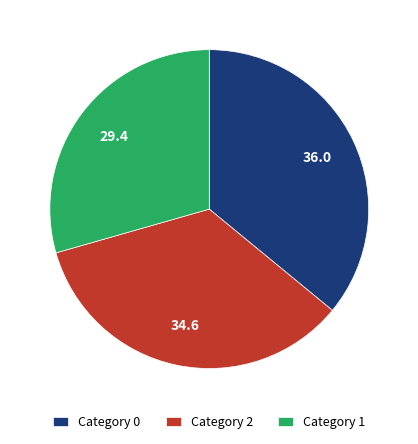

Is the sum of Category 1 and Category 2 greater than half?

Yes